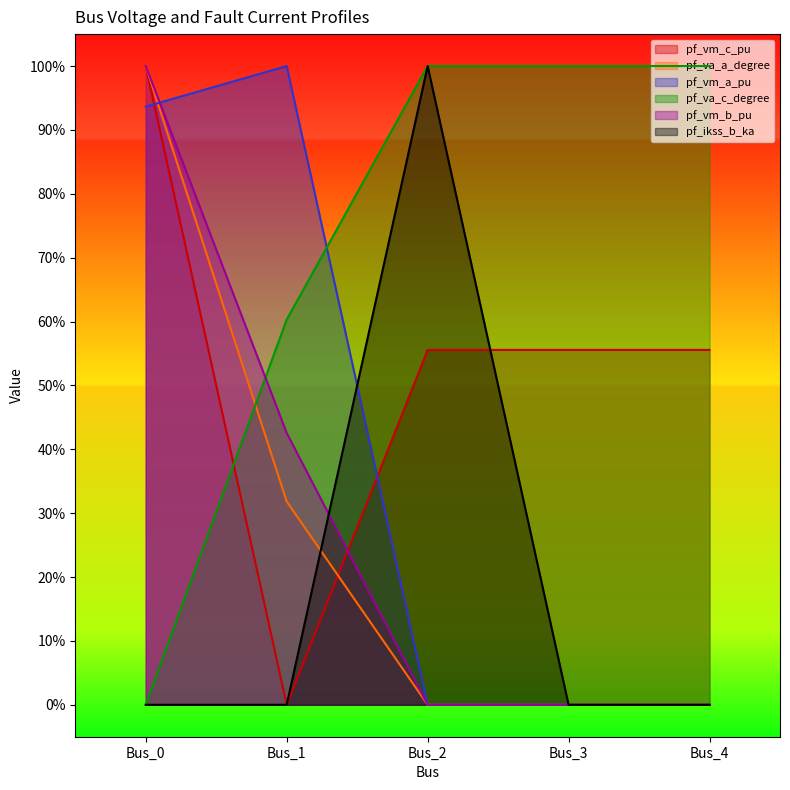

Which series has the largest range (max minus min)?

pf_vm_c_pu